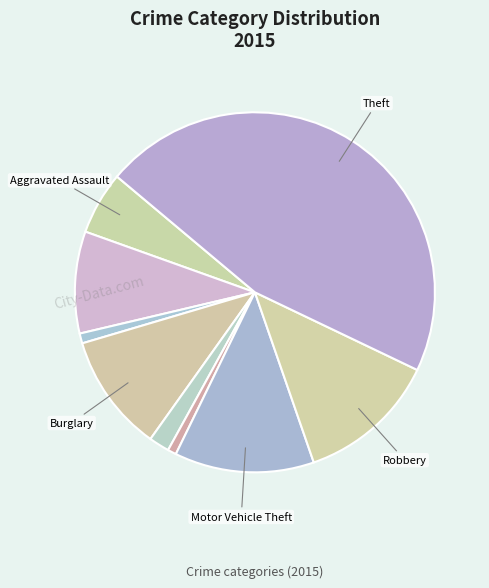

To the nearest percent, what is the difference between the largest and smallest slice percentages?

45%